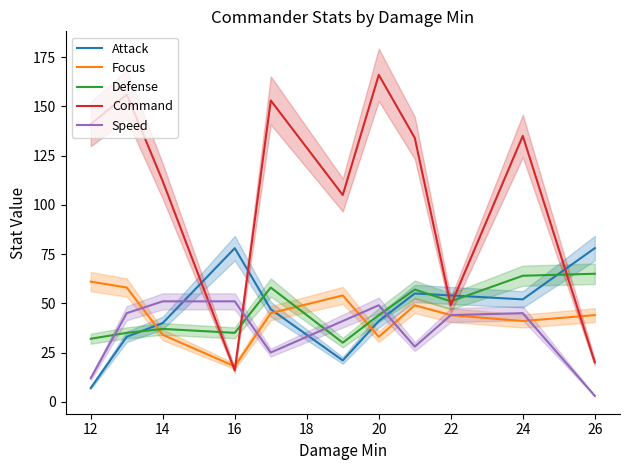

What is the difference between the Attack values at 20 and 26?

37